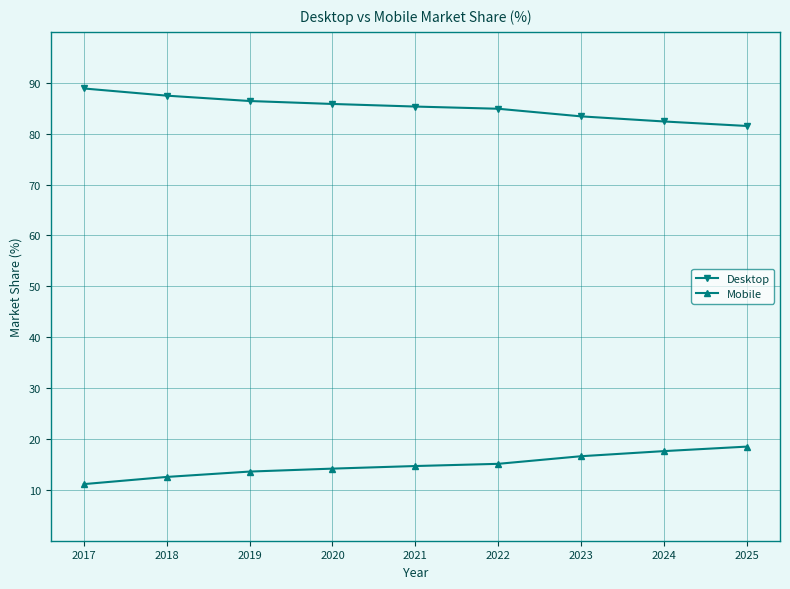

True or false: Mobile has more than 2 points higher than both neighbors.

False